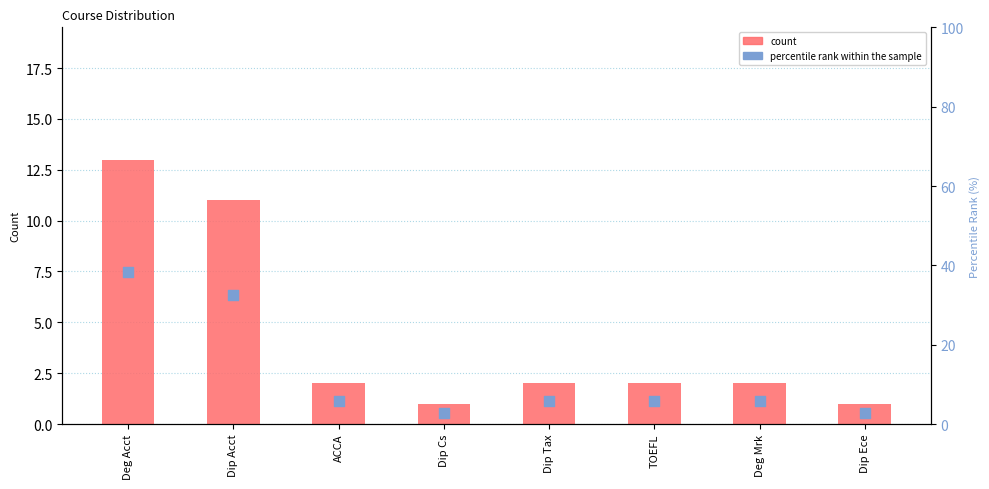

Is the value of percentile rank within the sample at Dip Tax greater than the value of count at ACCA?

Yes